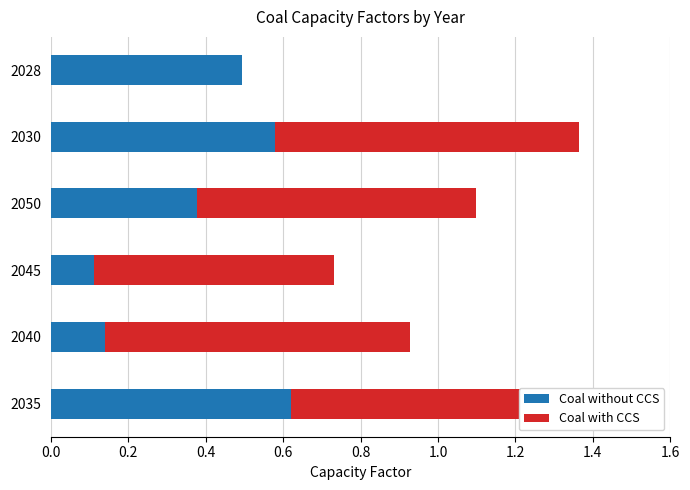

What is the sum of all Coal without CCS values?

2.3